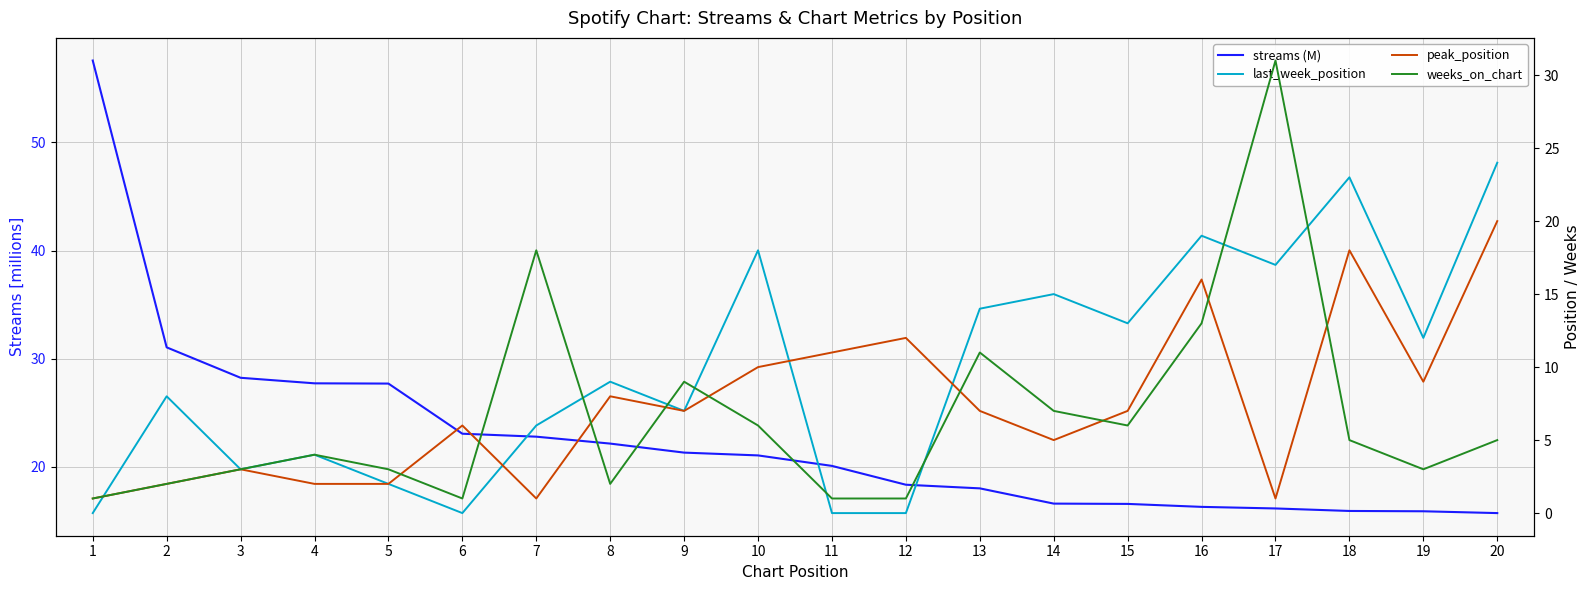

Is this an area chart (filled region under the line)?

No